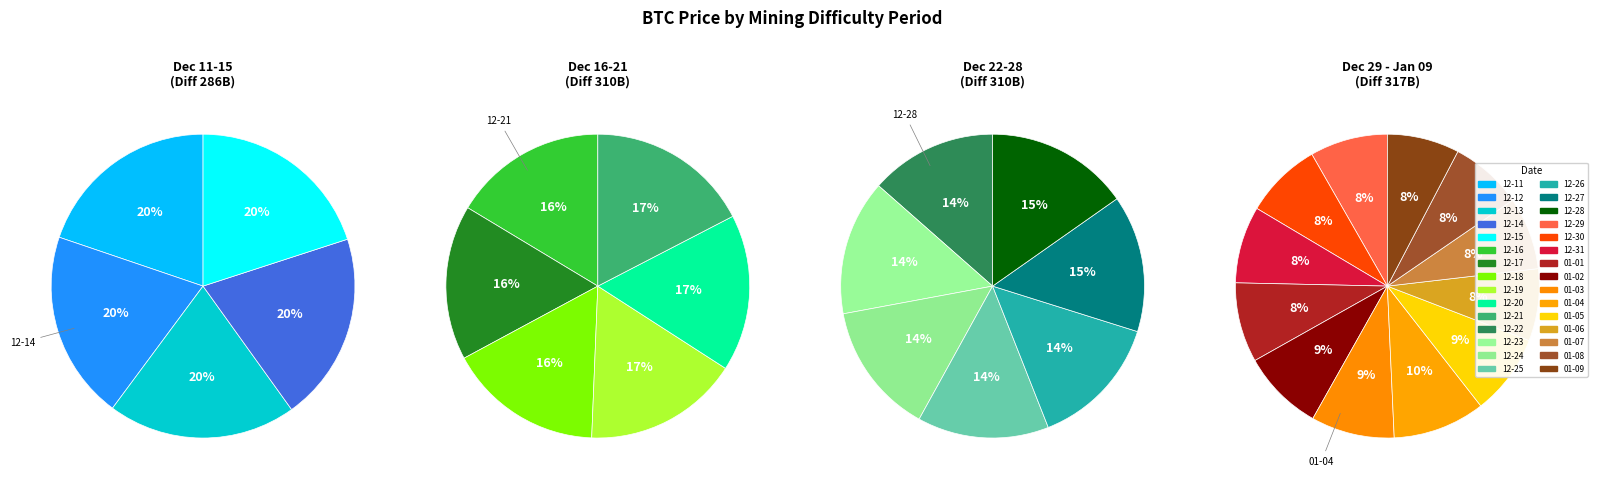

Is there a majority slice in this chart?

No